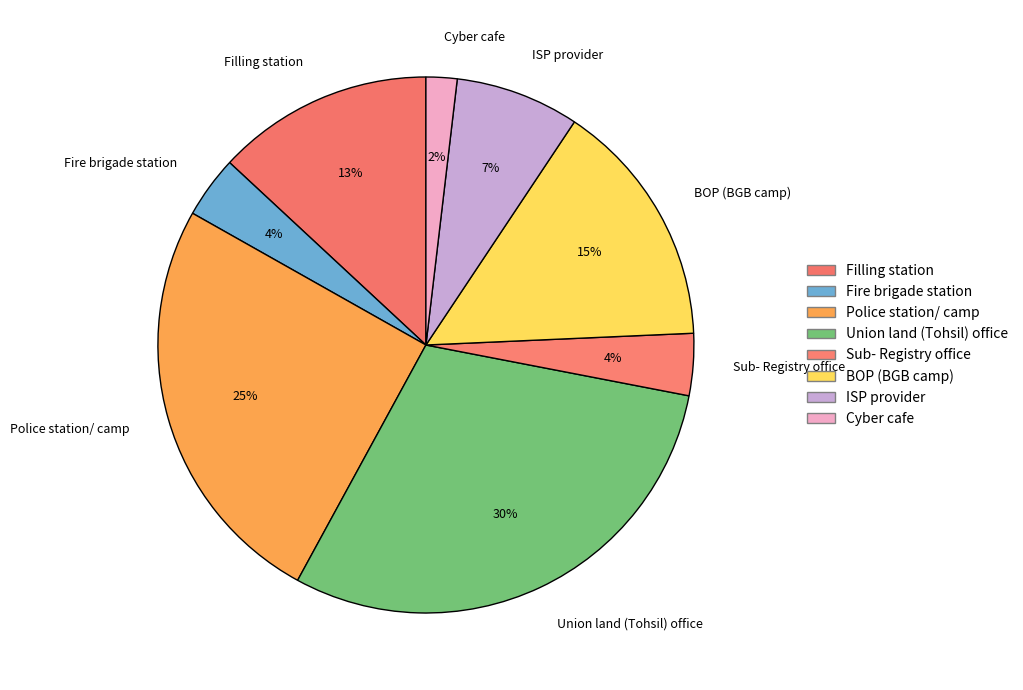

To the nearest percent, what is the combined percentage of ISP provider and Sub- Registry office?

11%